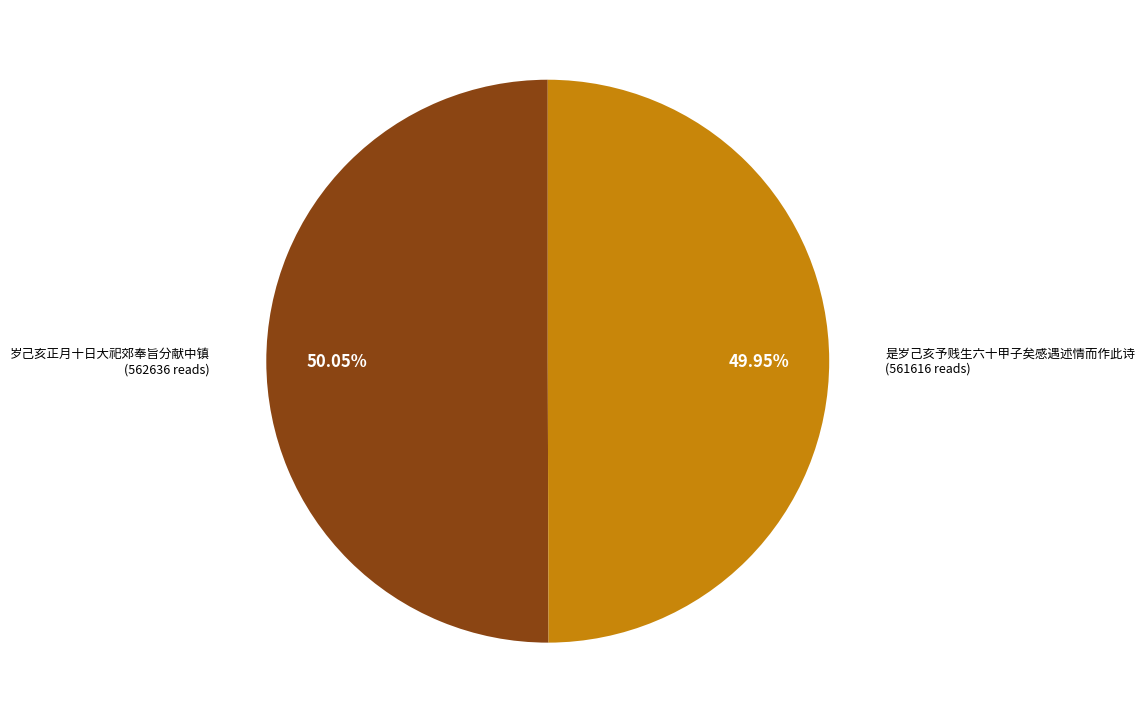

Is the sum of 是岁己亥予贱生六十甲子矣感遇述情而作此诗 and 岁己亥正月十日大祀郊奉旨分献中镇 greater than half?

Yes